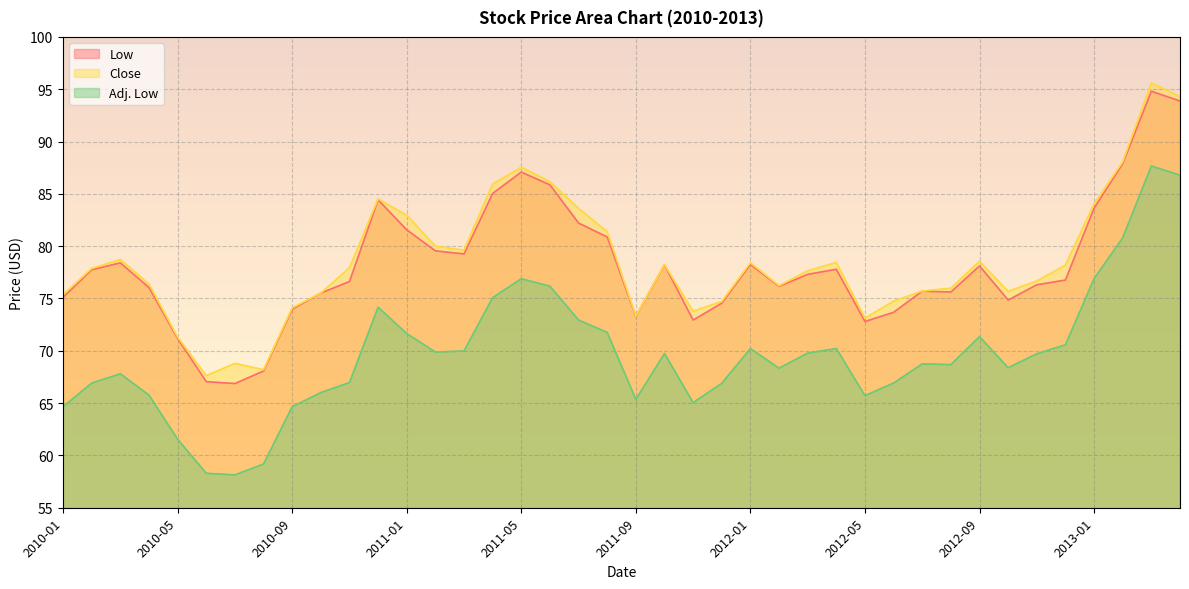

What is the sum of all Low values?

3125.0